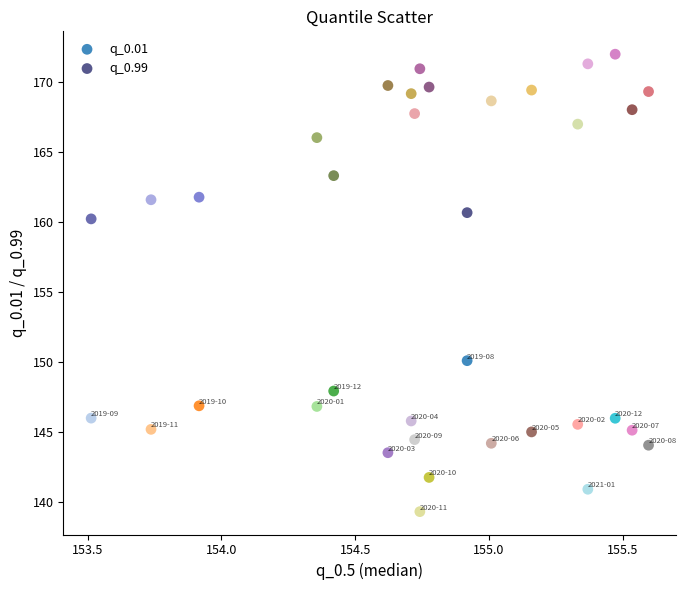

Which series reaches the minimum Y coordinate?

q_0.01